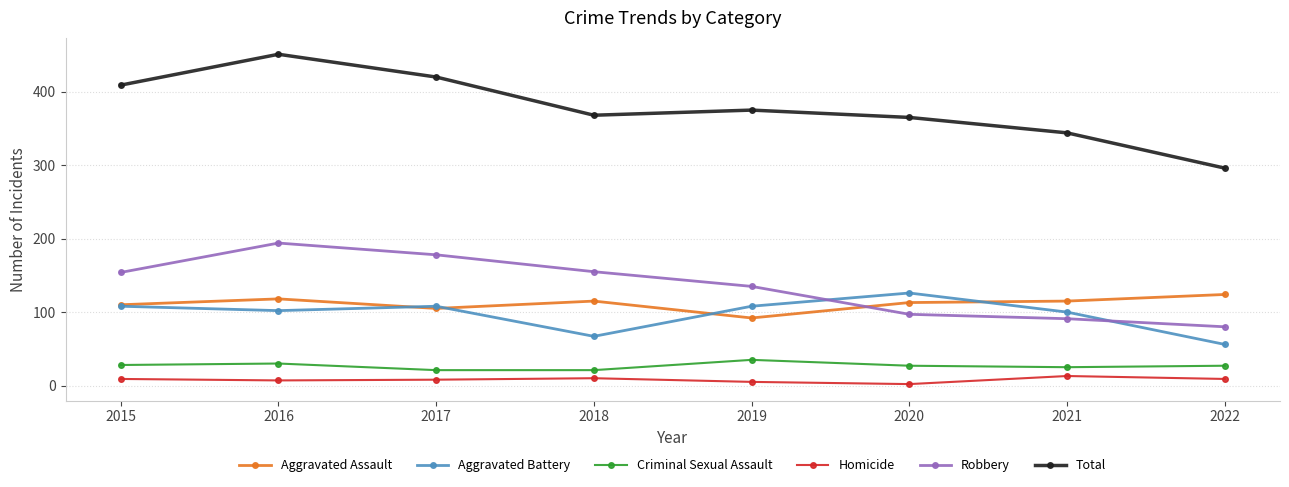

Where is Total nearest to the value 373?

2019